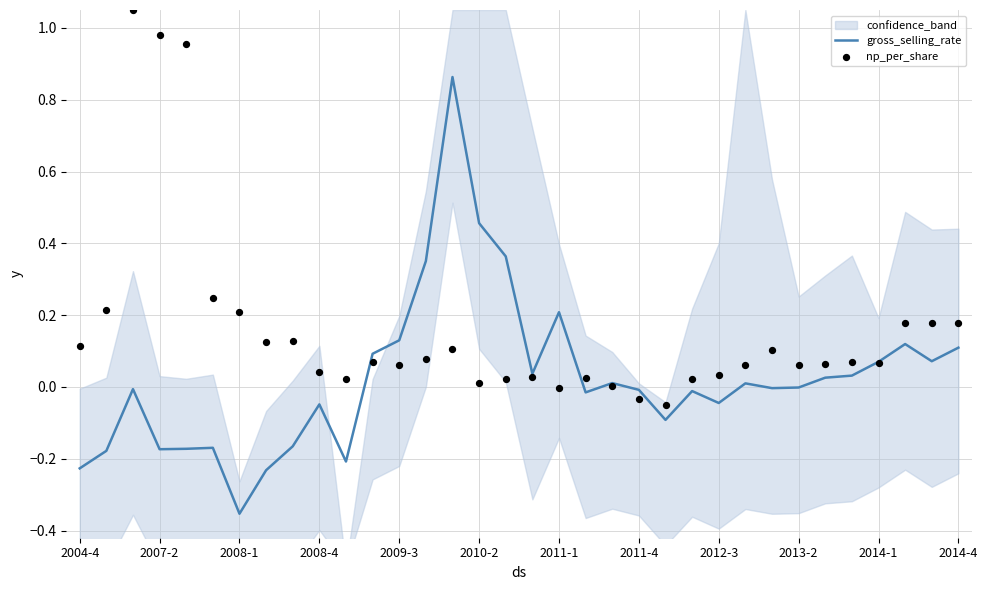

Which series has the largest total across all categories?

np_per_share